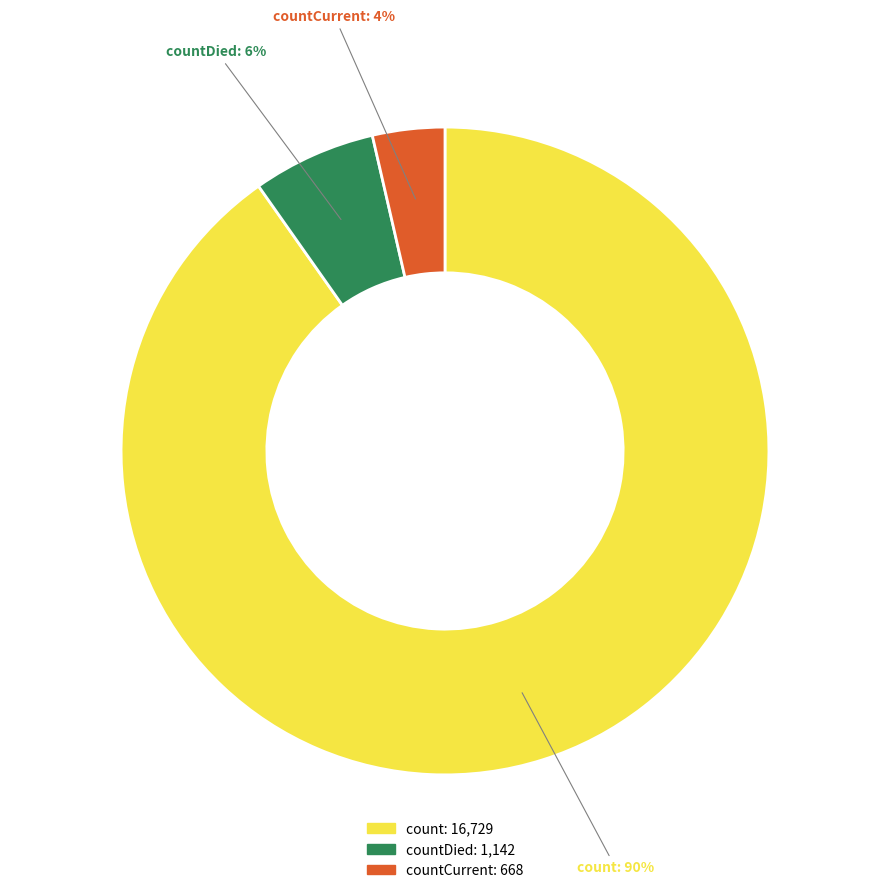

Is there any slice that represents more than half of the pie?

Yes